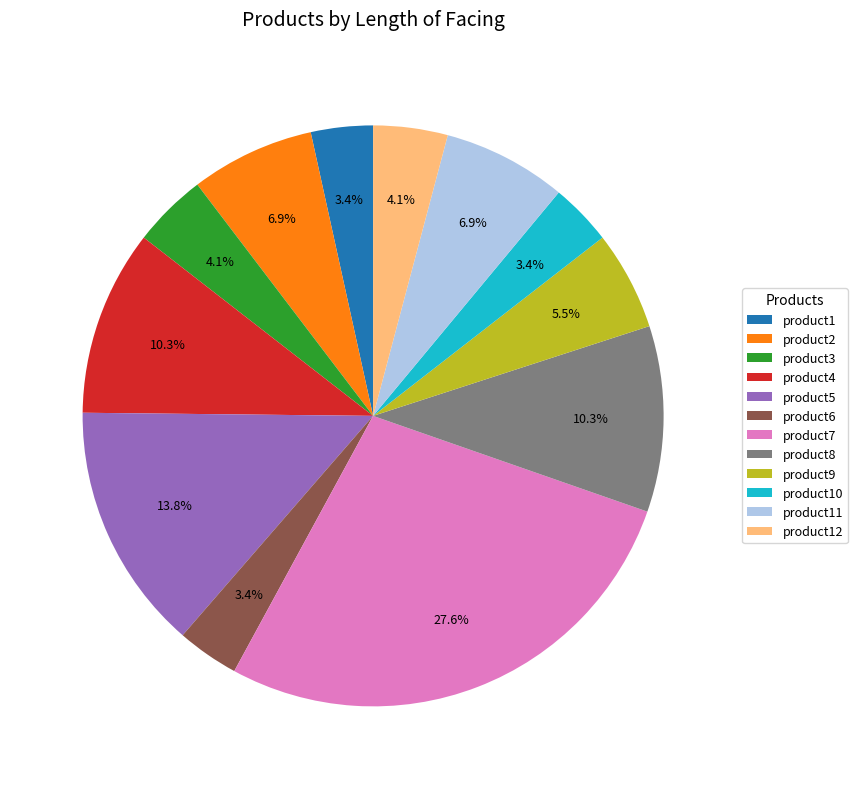

Is it true that product1 is 17% of the pie?

False